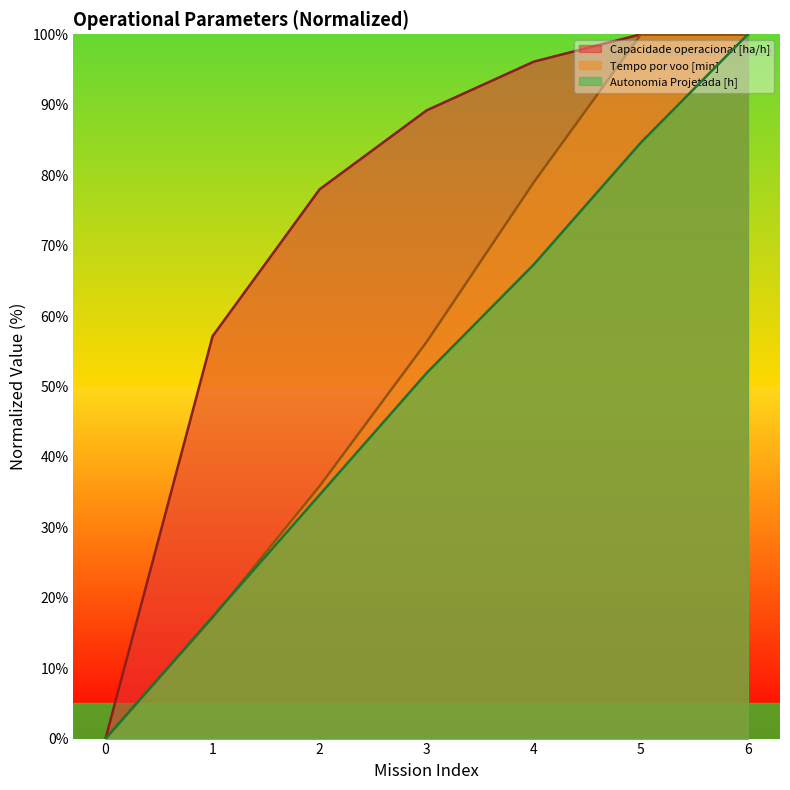

Where do Tempo por voo [min] and Autonomia Projetada [h] first cross each other?

1 and 2